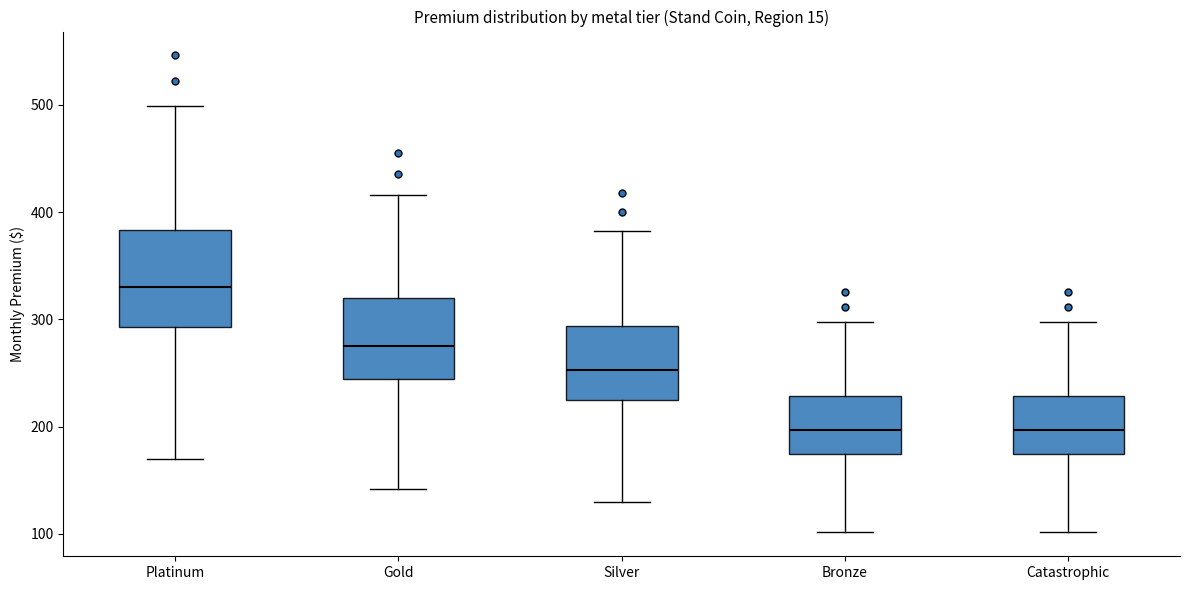

Which box is the tallest, from its lower edge to its upper edge?

Platinum